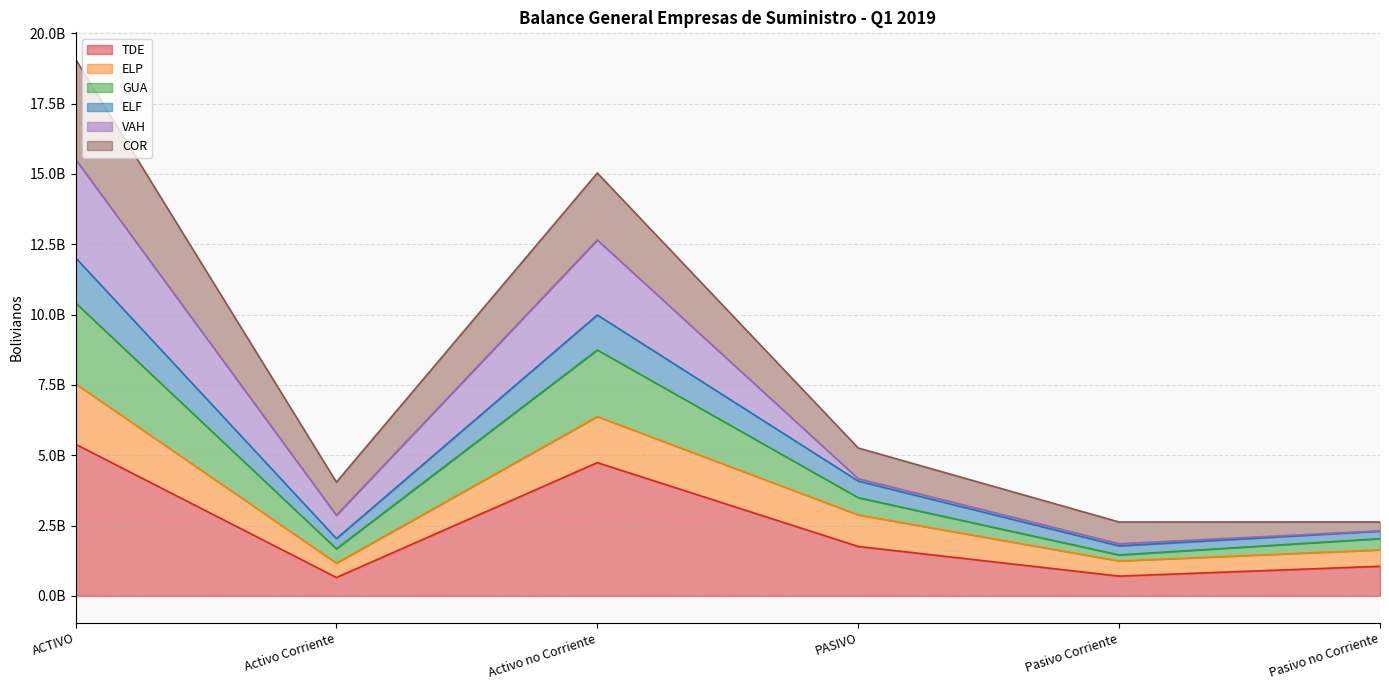

What are all the series names shown in the legend?

TDE, ELP, GUA, ELF, VAH, COR